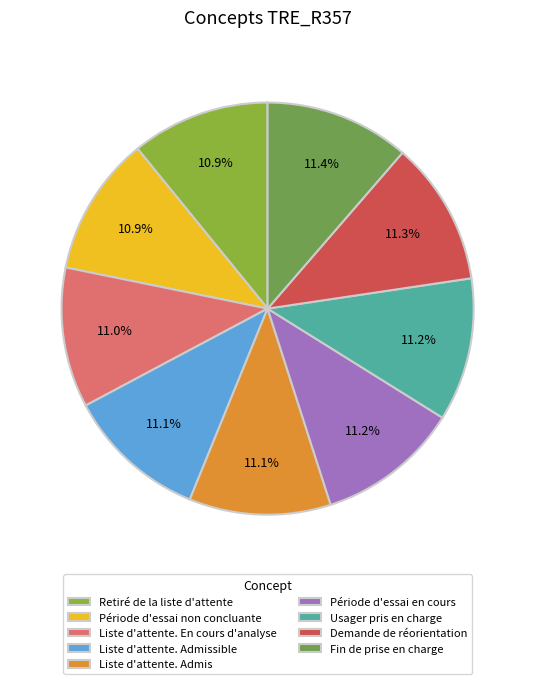

How many slices are in this pie chart?

9